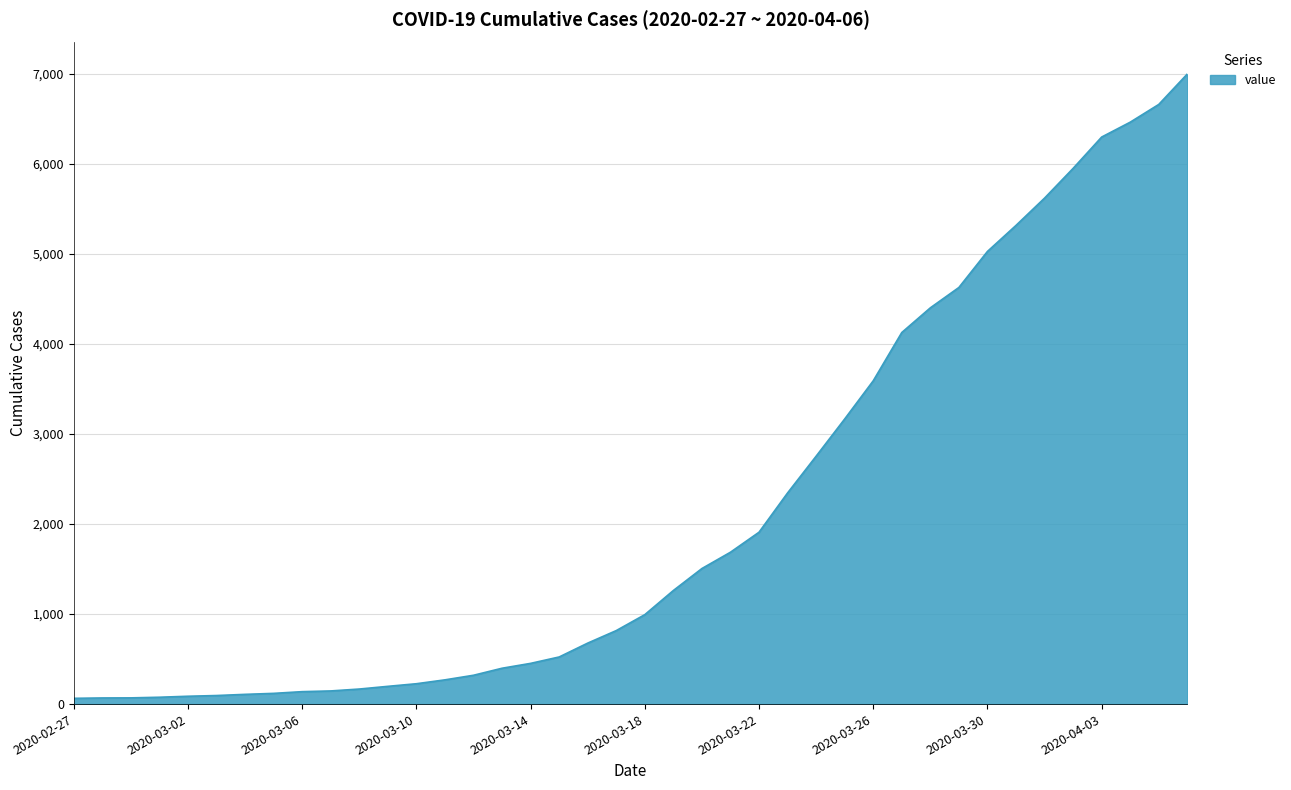

Does the chart display data point markers on the line(s)?

No